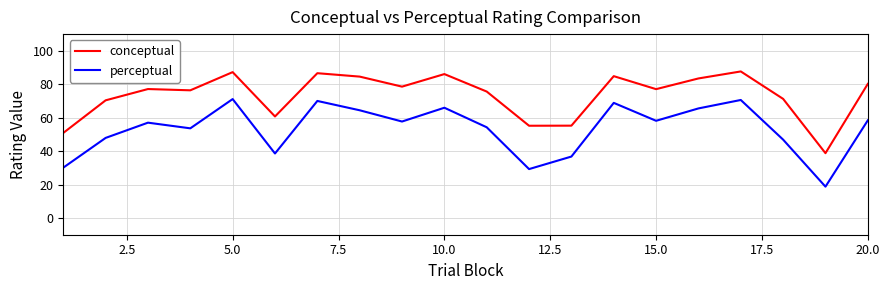

Which series has the largest range (max minus min)?

perceptual